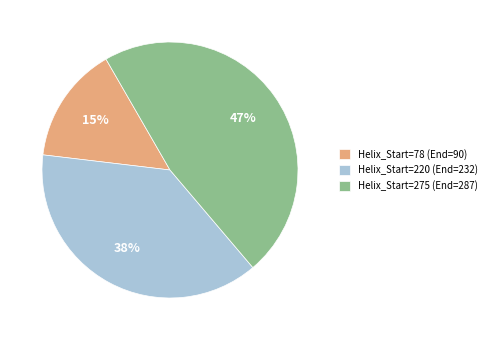

To the nearest percent, what is the difference between the largest and smallest slice percentages?

32%